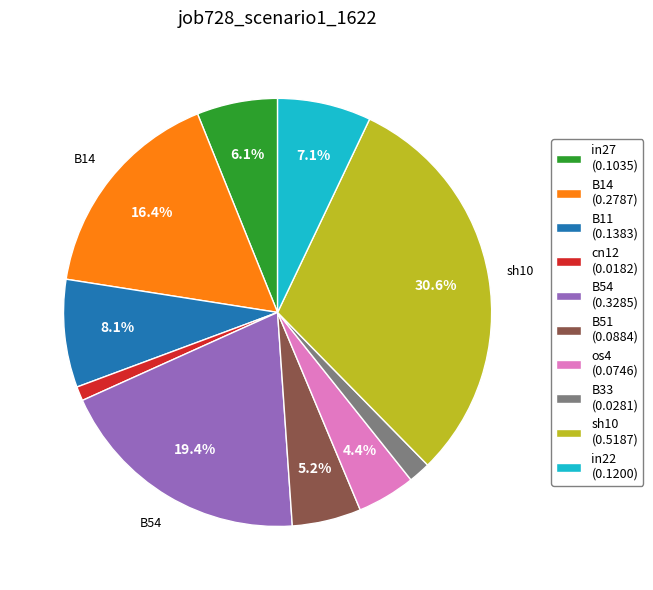

To the nearest percent, what portion does os4 represent?

4%